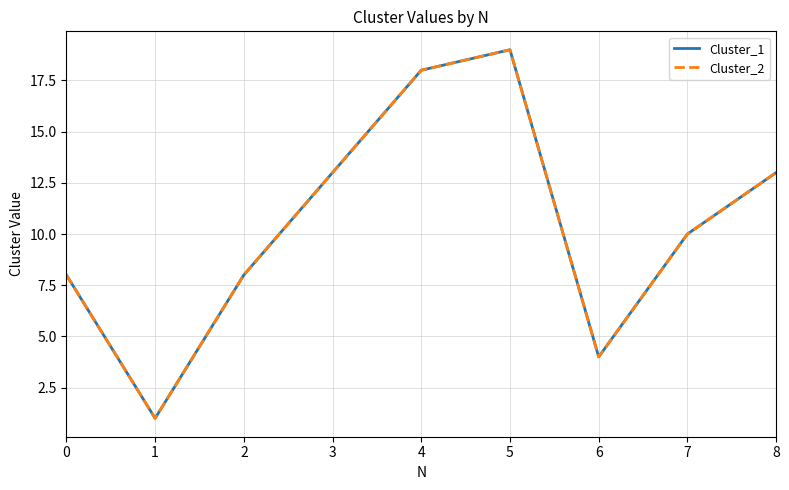

Does the chart have visible grid lines?

Yes